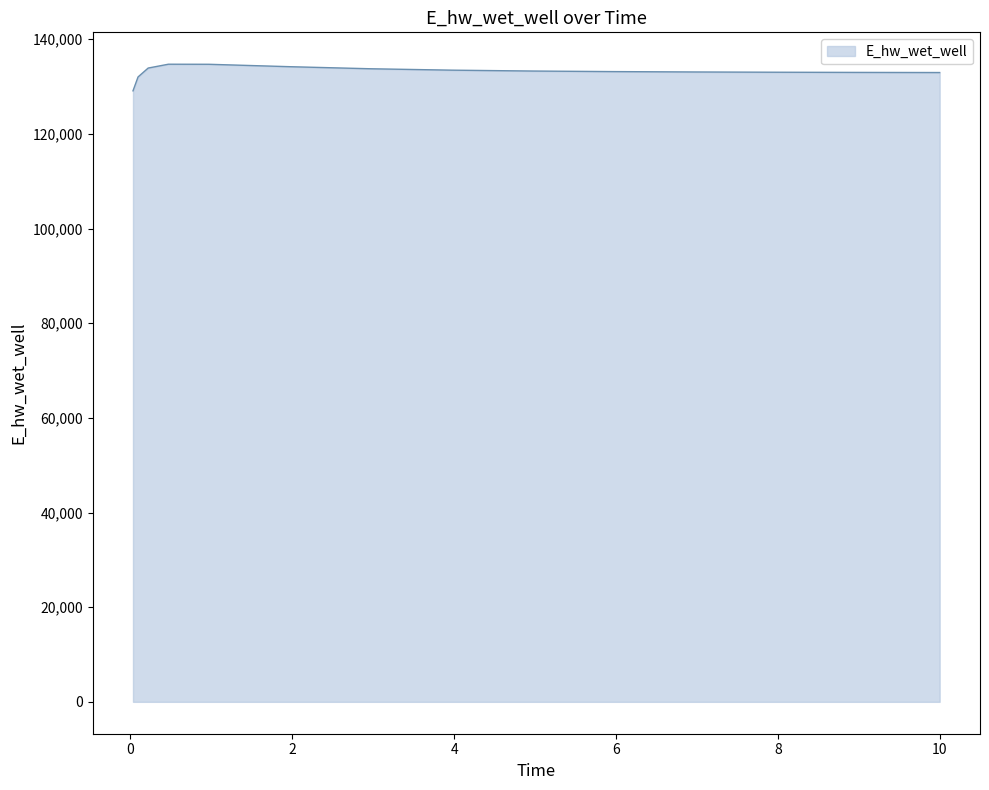

What is the difference between the maximum and minimum values?

5624.6